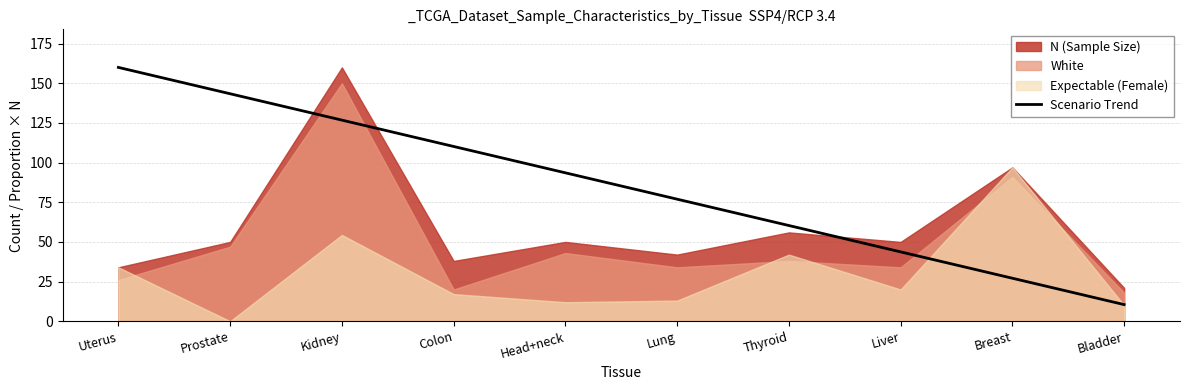

What is the maximum value shown in the chart?

160.0